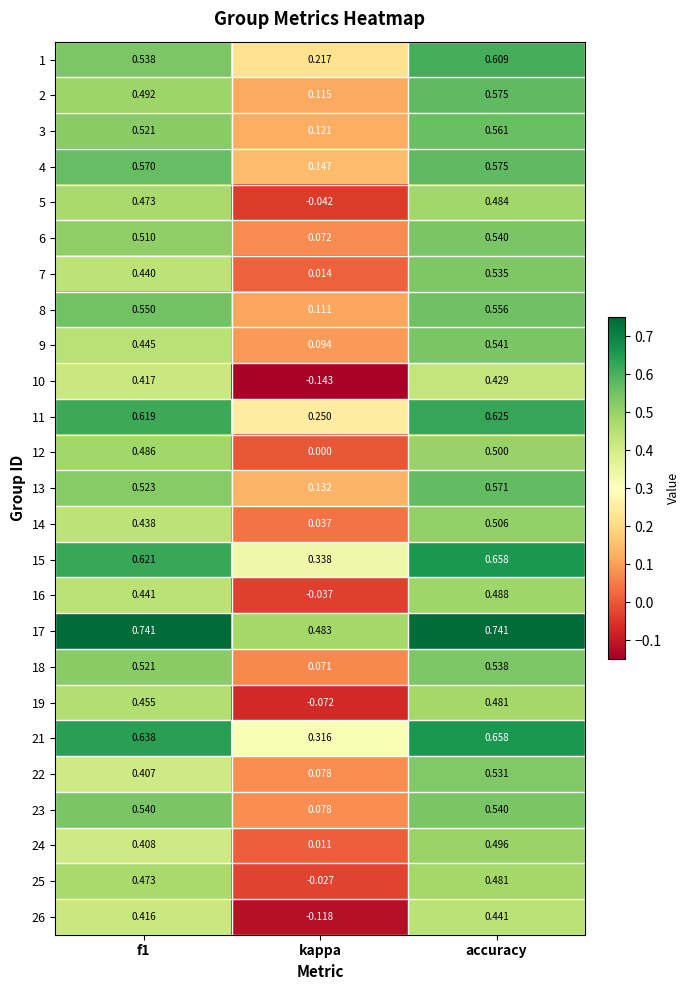

At how many categories does at least one series exceed 0?

3